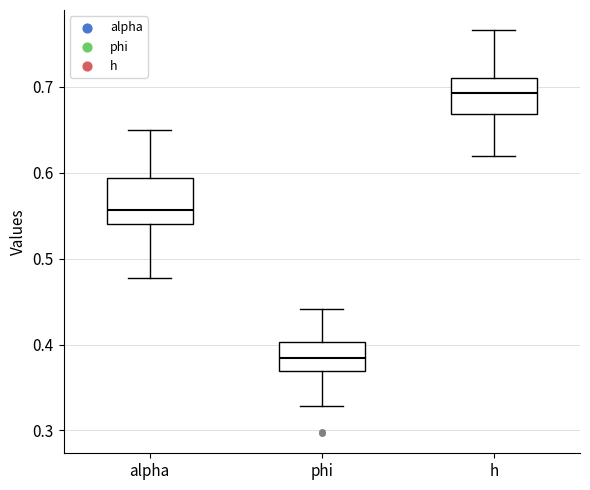

Which box is the tallest, from its lower edge to its upper edge?

alpha